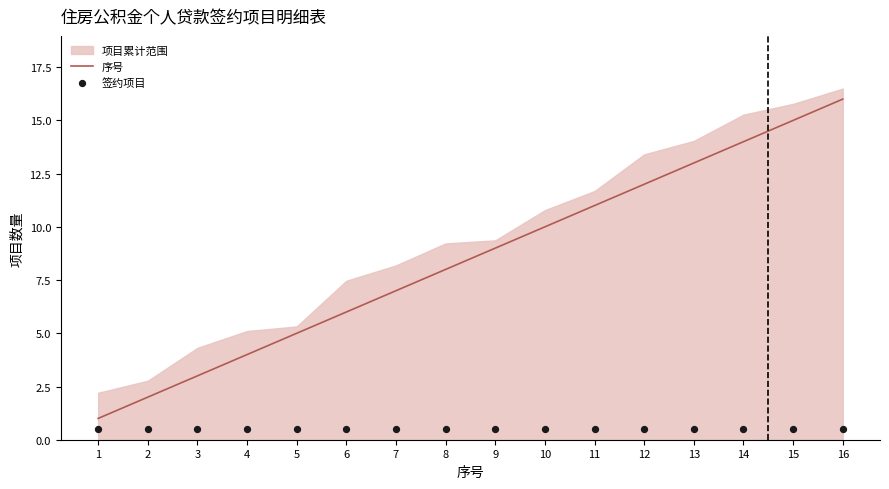

At how many categories does at least one series exceed 12?

4